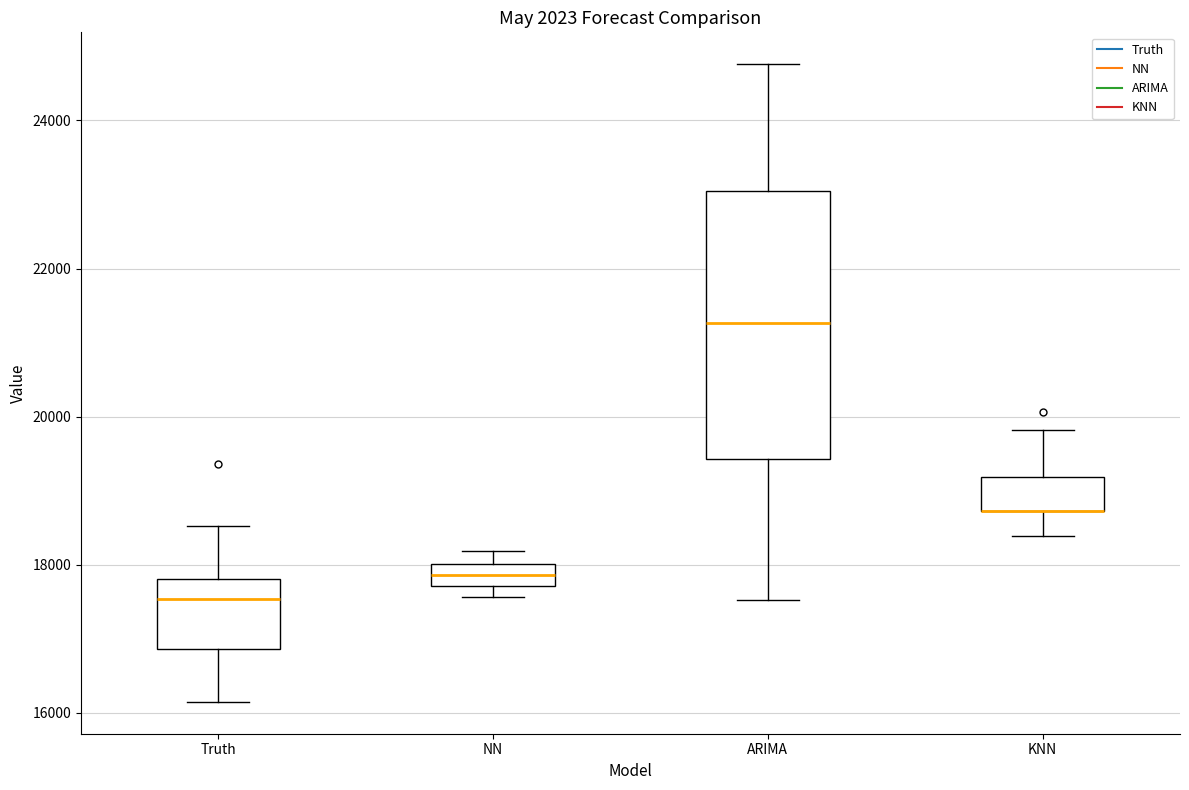

Which box is the tallest, from its lower edge to its upper edge?

ARIMA